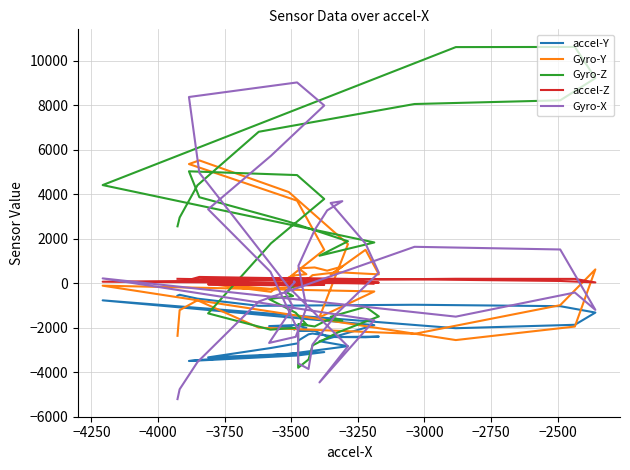

Reading left to right, what are all the values shown in this chart?

accel-Y: -2084	-2034	-1941	-2019	-1932	-1884	-2014	-2150	-2147	-2396	-2425	-2420	-2434	-2404	-2423	-2267	-2301	-2587	-2704	-2920	-3339	-3219	-3101	-3255	-3502	-3456	-3185	-2835	-2611	-1888	-773	-2027	-1873	-1323	-1035	-971	-1019	-697	-523	-563
Gyro-Y: -259	72	112	81	-55	356	403	667	706	563	750	378	1501	396	493	361	203	187	-139	-254	-25	-390	1502	3712	5360	5524	4099	1756	-1535	-373	-113	-2560	-1952	620	-990	-2280	-2002	-770	-1215	-2369
Gyro-Z: 156	-111	-374	-576	-716	-1332	-1856	-1840	-1948	-1657	-1690	-1513	-1065	-1497	-2221	-2802	-3434	-3807	-2006	-2091	-1360	1793	3789	4863	5033	3867	2764	1886	1235	1832	4414	10622	10629	9224	8227	8061	6812	4406	2953	2558
accel-Z: 153	150	157	144	182	196	111	81	70	23	55	18	0	26	133	170	203	129	63	-40	-55	-92	-73	-108	148	280	217	187	70	-9	66	197	192	34	99	172	213	180	194	195
Gyro-X: 77	52	-418	-1068	-2689	-2413	-1105	783	2393	3275	3690	3608	1781	469	-1331	-2758	-3861	-3609	-2137	512	3326	5732	7995	9032	8377	4967	-187	-2843	-4466	-1670	215	-1506	-421	-1202	1516	1636	-824	-3550	-4774	-5217